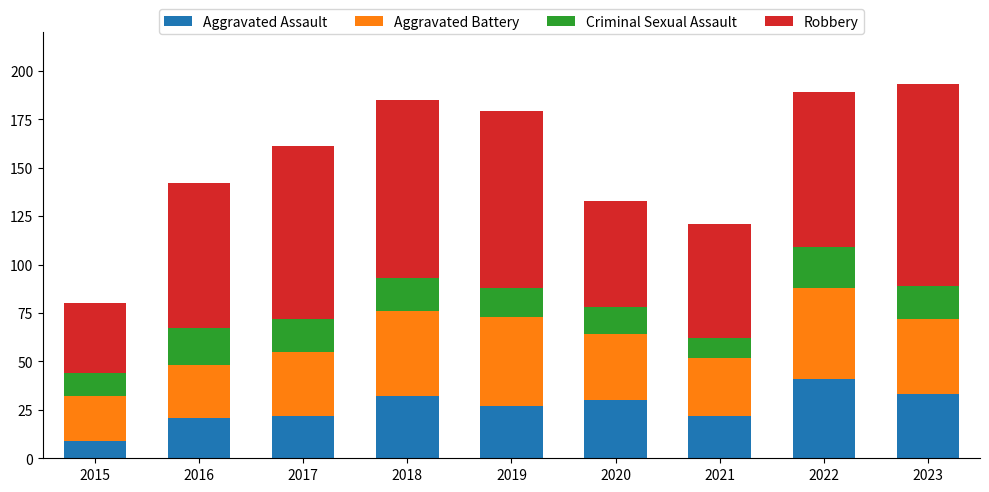

What is the total value across all series at 2017?

161